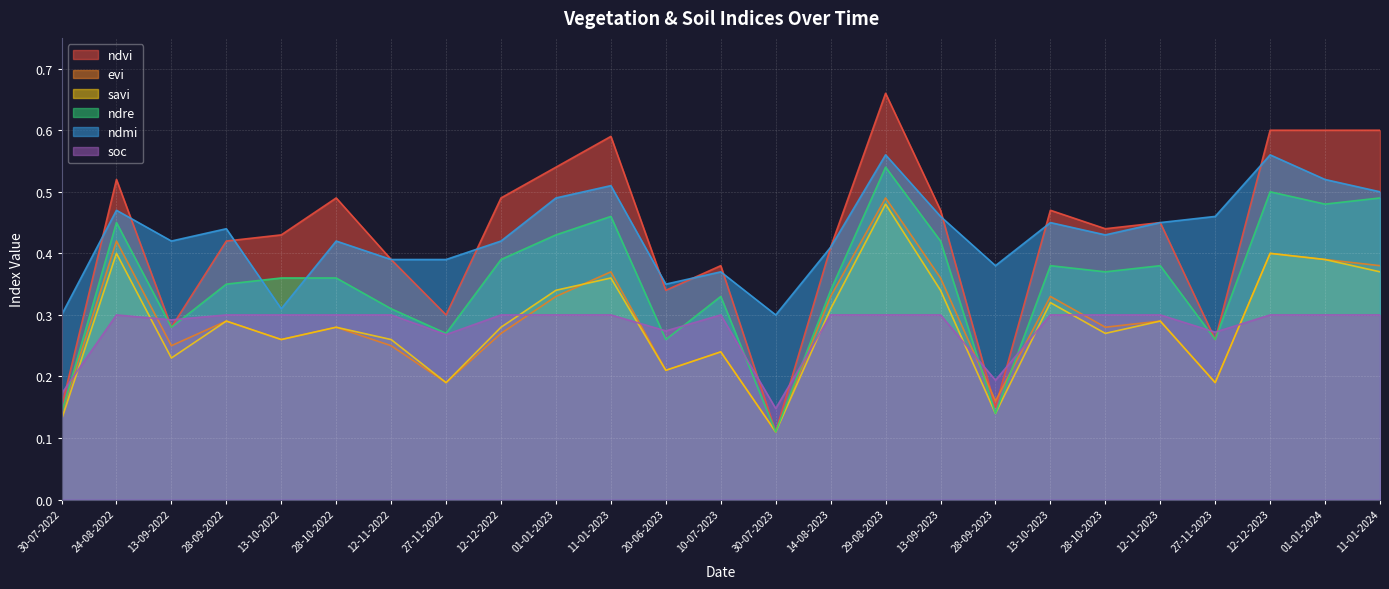

True or false: ndvi and soc cross at least once.

True